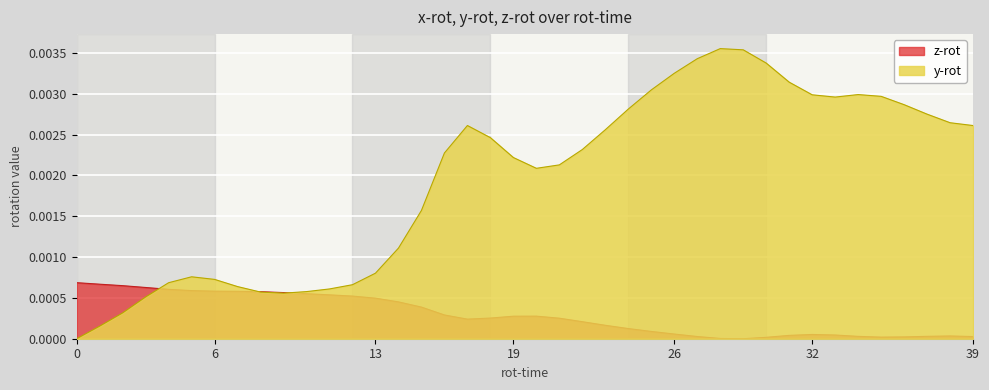

How many lines are shown in the chart?

2